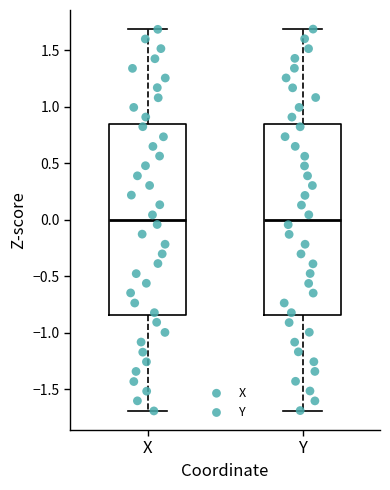

Reading left to right, read every box against the y-axis: the position of its median line, the range the box covers, and the ends of its whiskers. The values are not printed on the chart, so give them approximately, as read against the axis.

X: median 0.00, box -0.85 to 0.85, whiskers -1.70 to 1.70
Y: median 0.00, box -0.85 to 0.85, whiskers -1.70 to 1.70